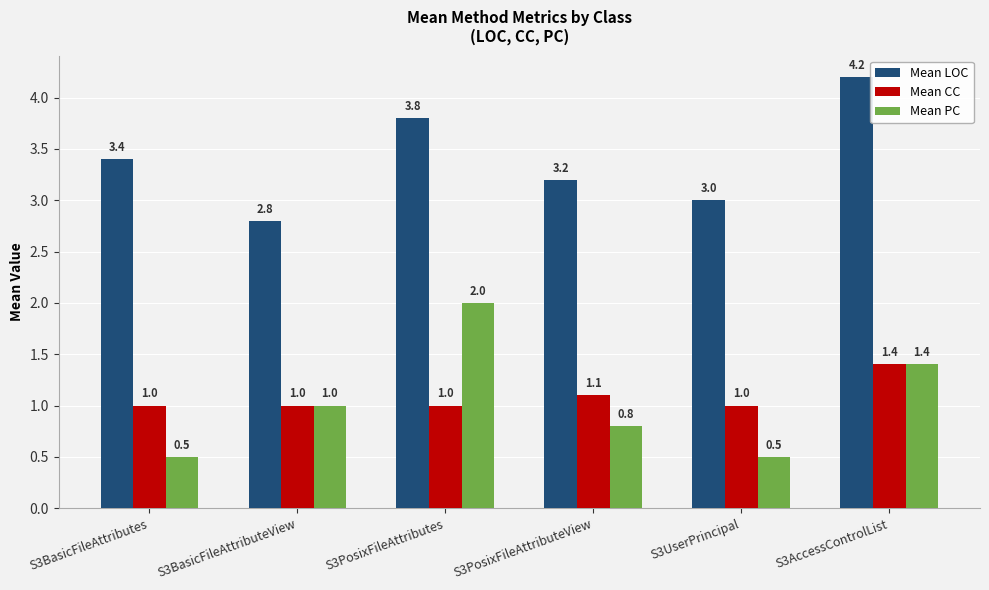

At which category is the sum across all series the highest?

S3AccessControlList